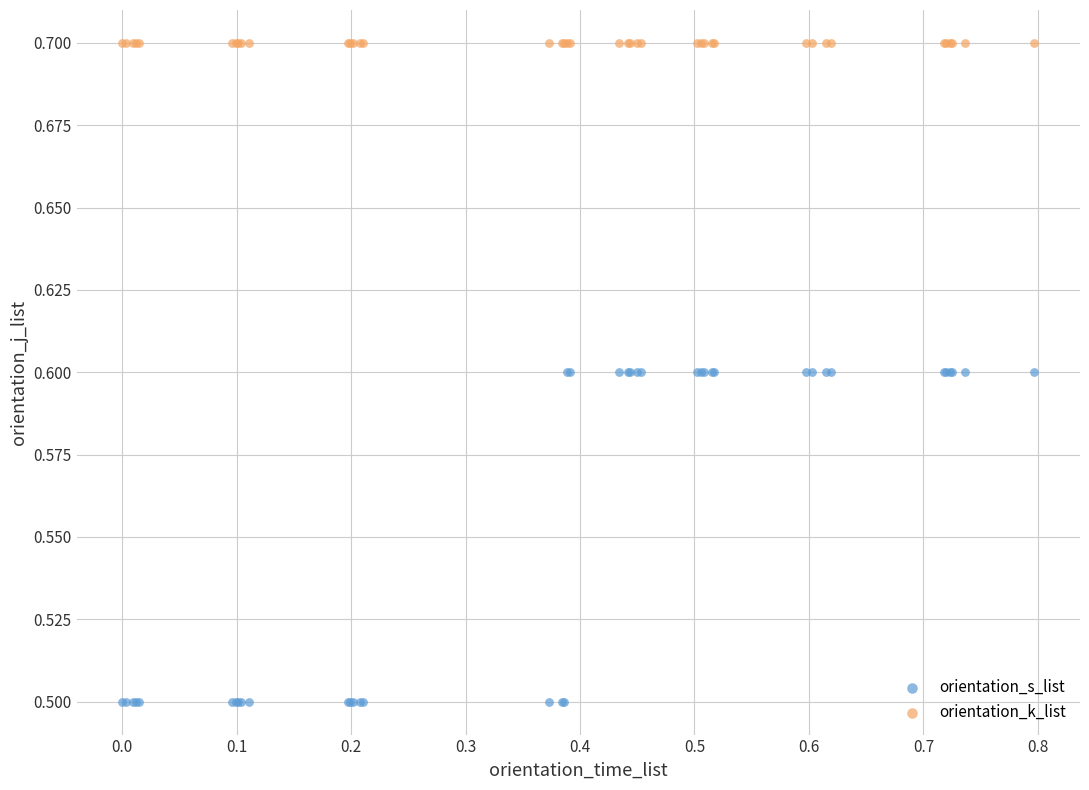

Which series reaches the maximum Y coordinate?

orientation_k_list